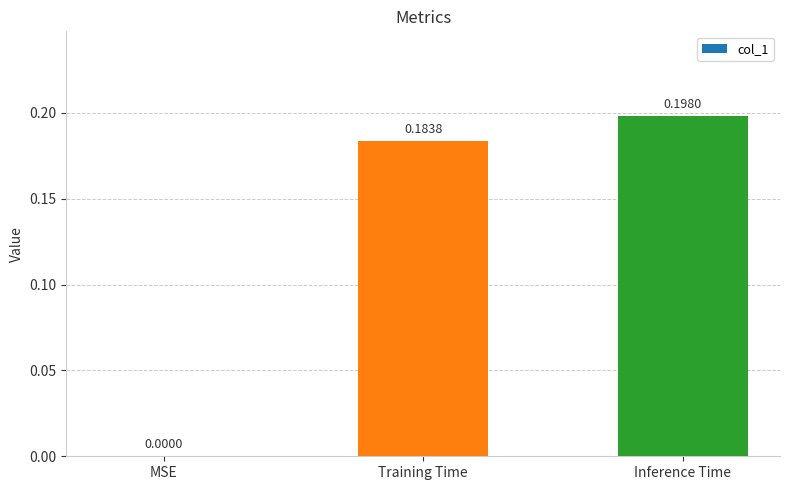

How many values are above zero?

2